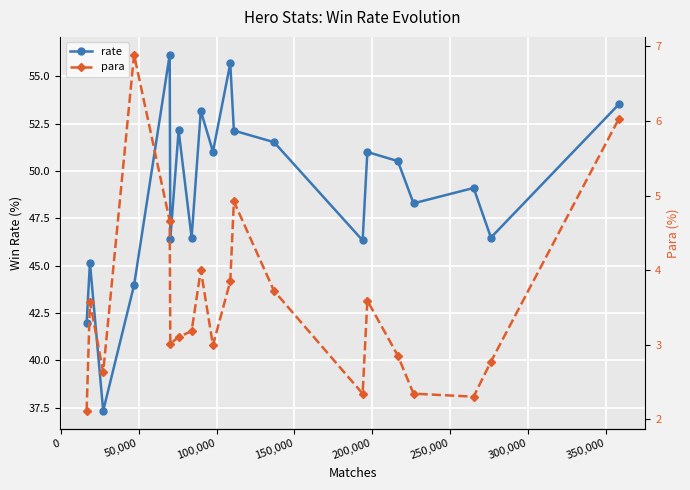

Count the number of data series in this chart.

2